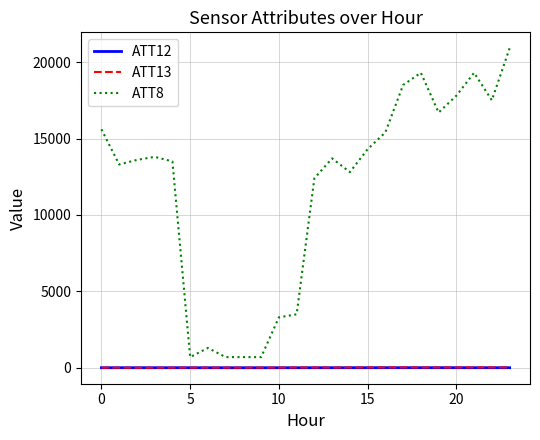

What is the difference between the maximum and minimum values in the ATT12 series?

5.0